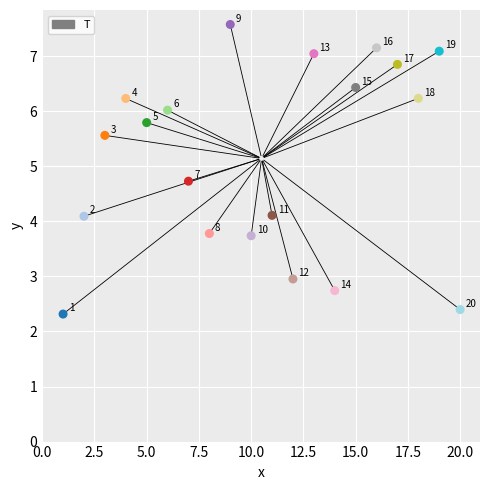

What Y value in the scatter plot is closest to 4?

4.1